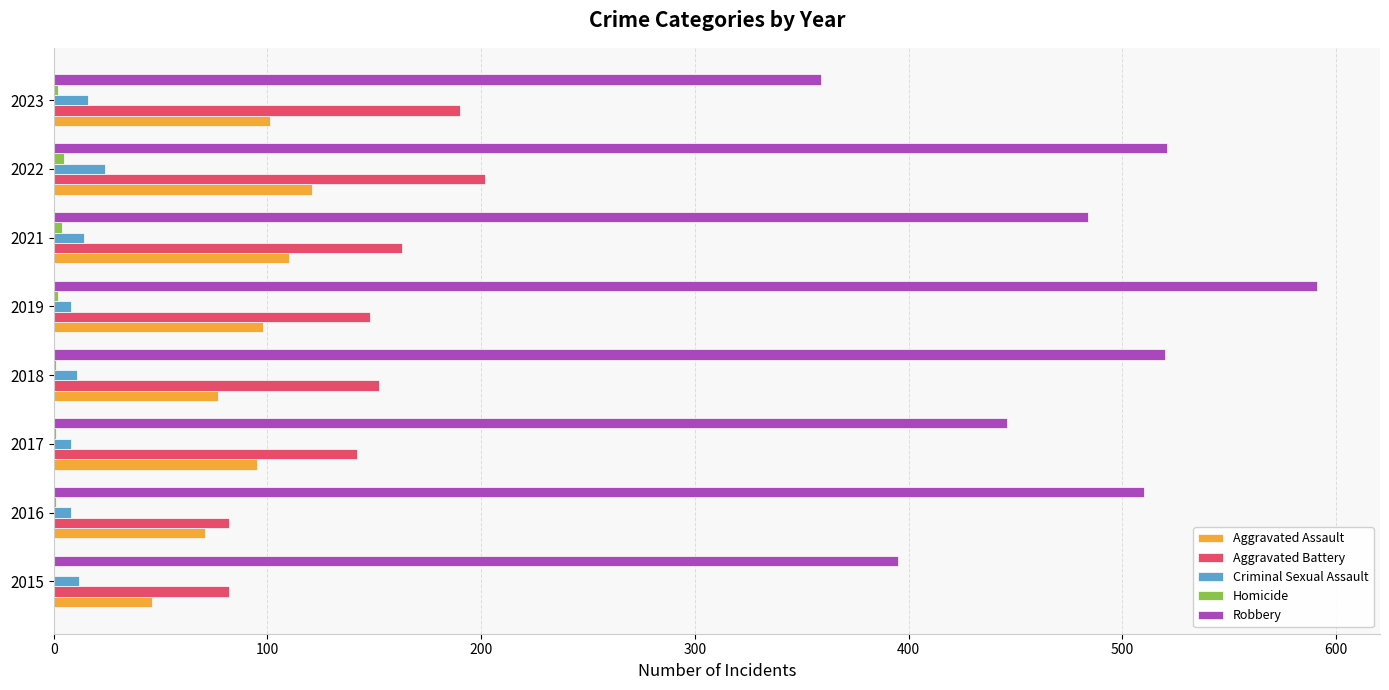

Which series has the largest total across all categories?

Robbery